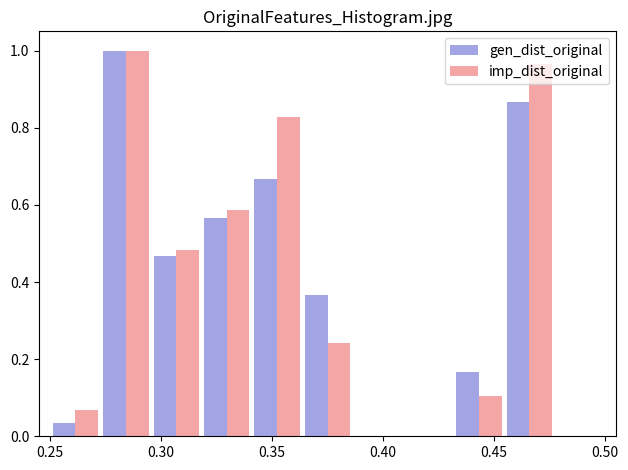

Reading left to right, list every range on the x-axis with the height of the bar of each series over it. Neither the bar edges nor the heights are printed on the chart, so give them approximately, as read against the axes.

0.250 to 0.275: gen_dist_original=0.04	imp_dist_original=0.06
0.275 to 0.295: gen_dist_original=1.00	imp_dist_original=1.00
0.295 to 0.320: gen_dist_original=0.46	imp_dist_original=0.48
0.320 to 0.340: gen_dist_original=0.56	imp_dist_original=0.58
0.340 to 0.365: gen_dist_original=0.66	imp_dist_original=0.82
0.365 to 0.385: gen_dist_original=0.36	imp_dist_original=0.24
0.385 to 0.410: gen_dist_original=0	imp_dist_original=0
0.410 to 0.430: gen_dist_original=0	imp_dist_original=0
0.430 to 0.455: gen_dist_original=0.16	imp_dist_original=0.10
0.455 to 0.475: gen_dist_original=0.86	imp_dist_original=0.96
0.475 to 0.500: gen_dist_original=0	imp_dist_original=0